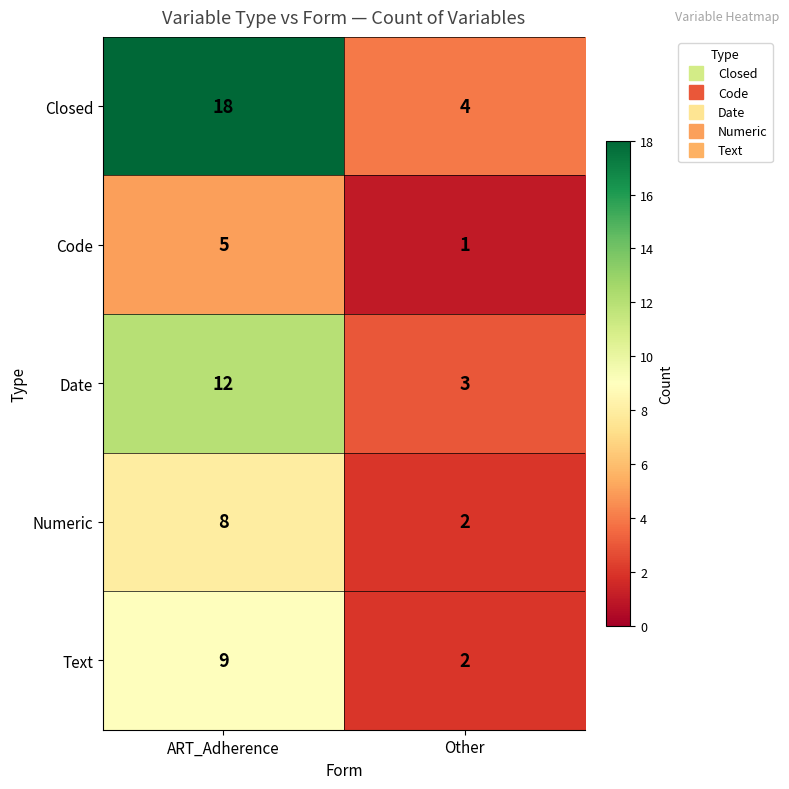

Which series changed the most between ART_Adherence and Other?

Closed